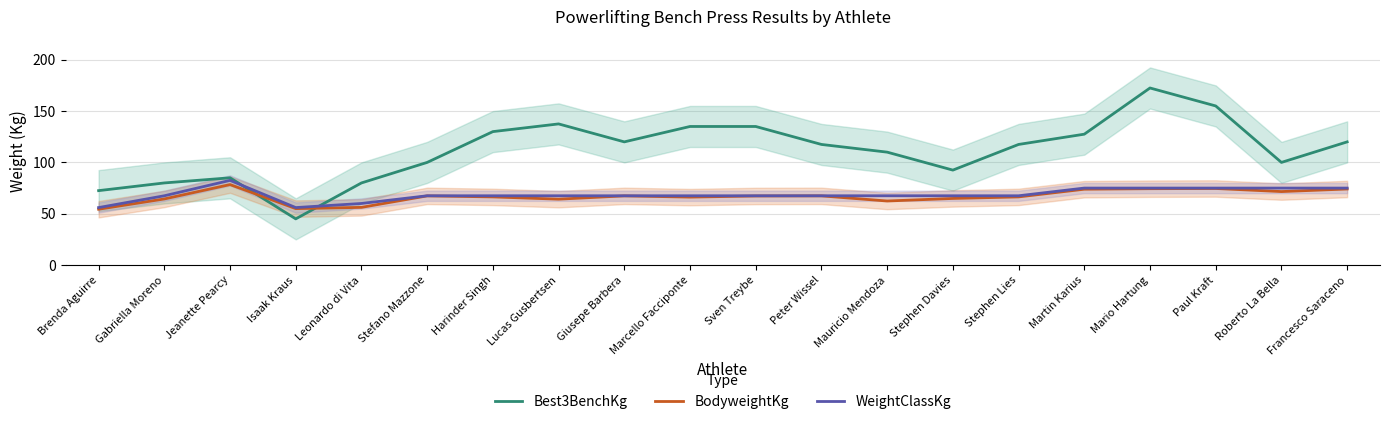

Which category has the lowest value across all series?

Isaak Kraus